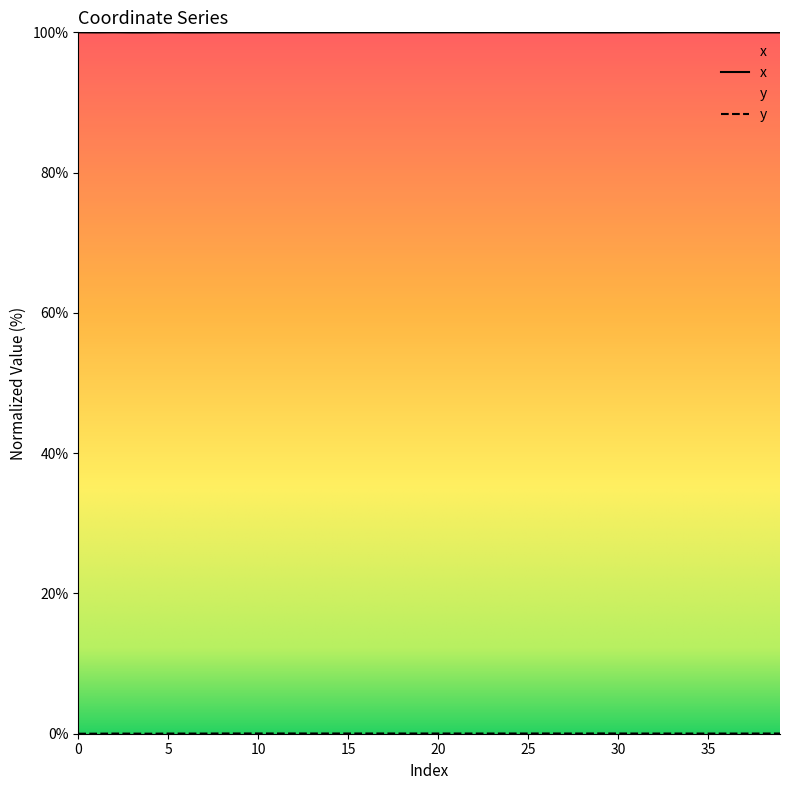

What are all the series names shown in the legend?

x, y